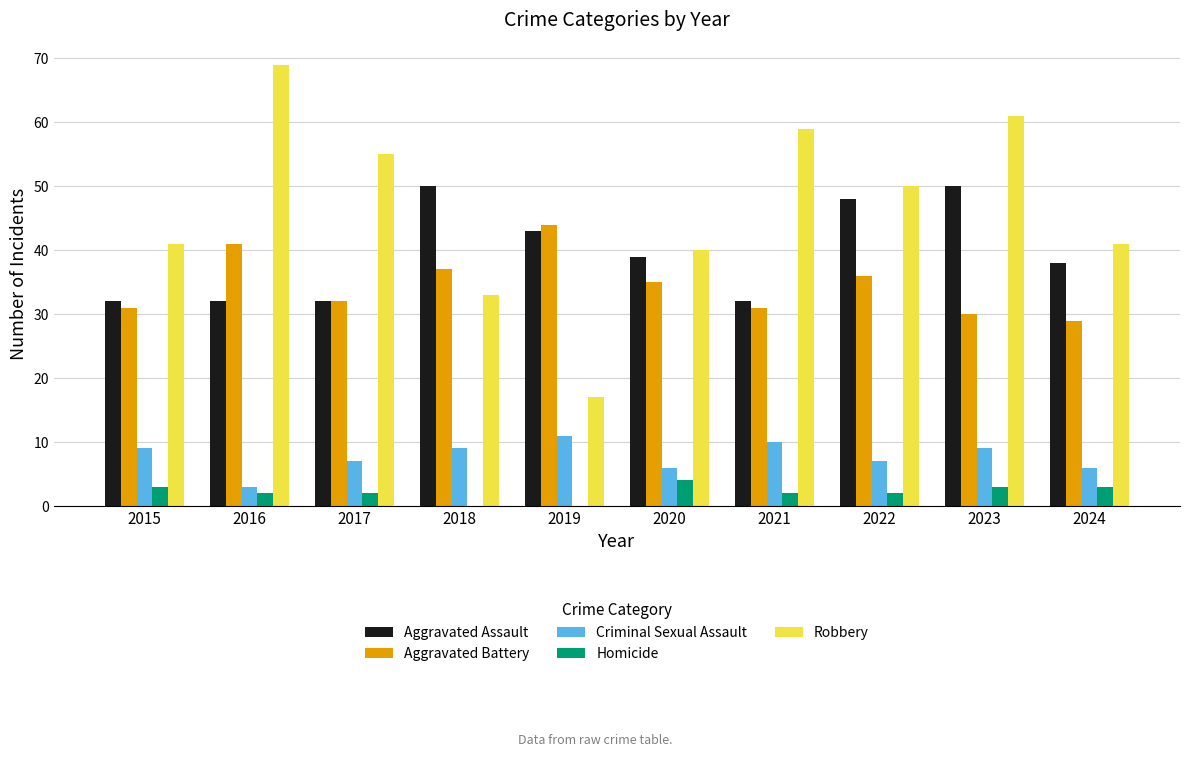

Reading left to right, list all the values displayed in this chart.

Aggravated Assault: 32	32	32	50	43	39	32	48	50	38
Aggravated Battery: 31	41	32	37	44	35	31	36	30	29
Criminal Sexual Assault: 9	3	7	9	11	6	10	7	9	6
Homicide: 3	2	2	0	0	4	2	2	3	3
Robbery: 41	69	55	33	17	40	59	50	61	41